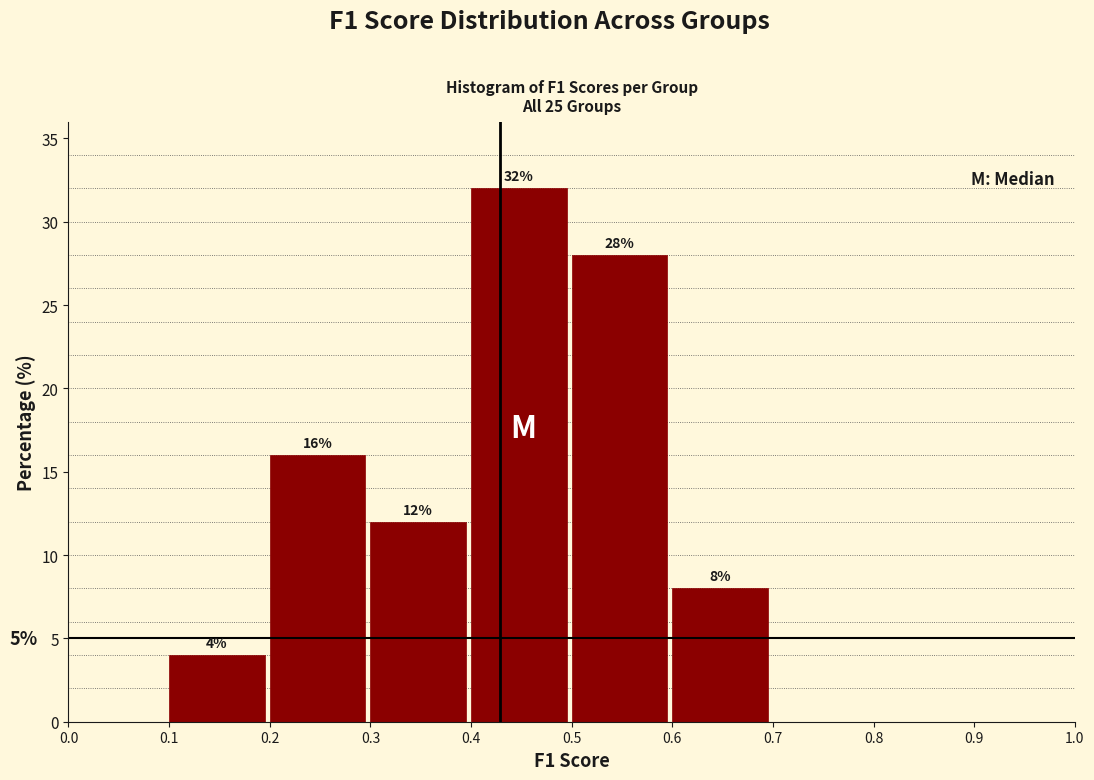

Which range on the x-axis has the tallest bar?

0.4 to 0.5